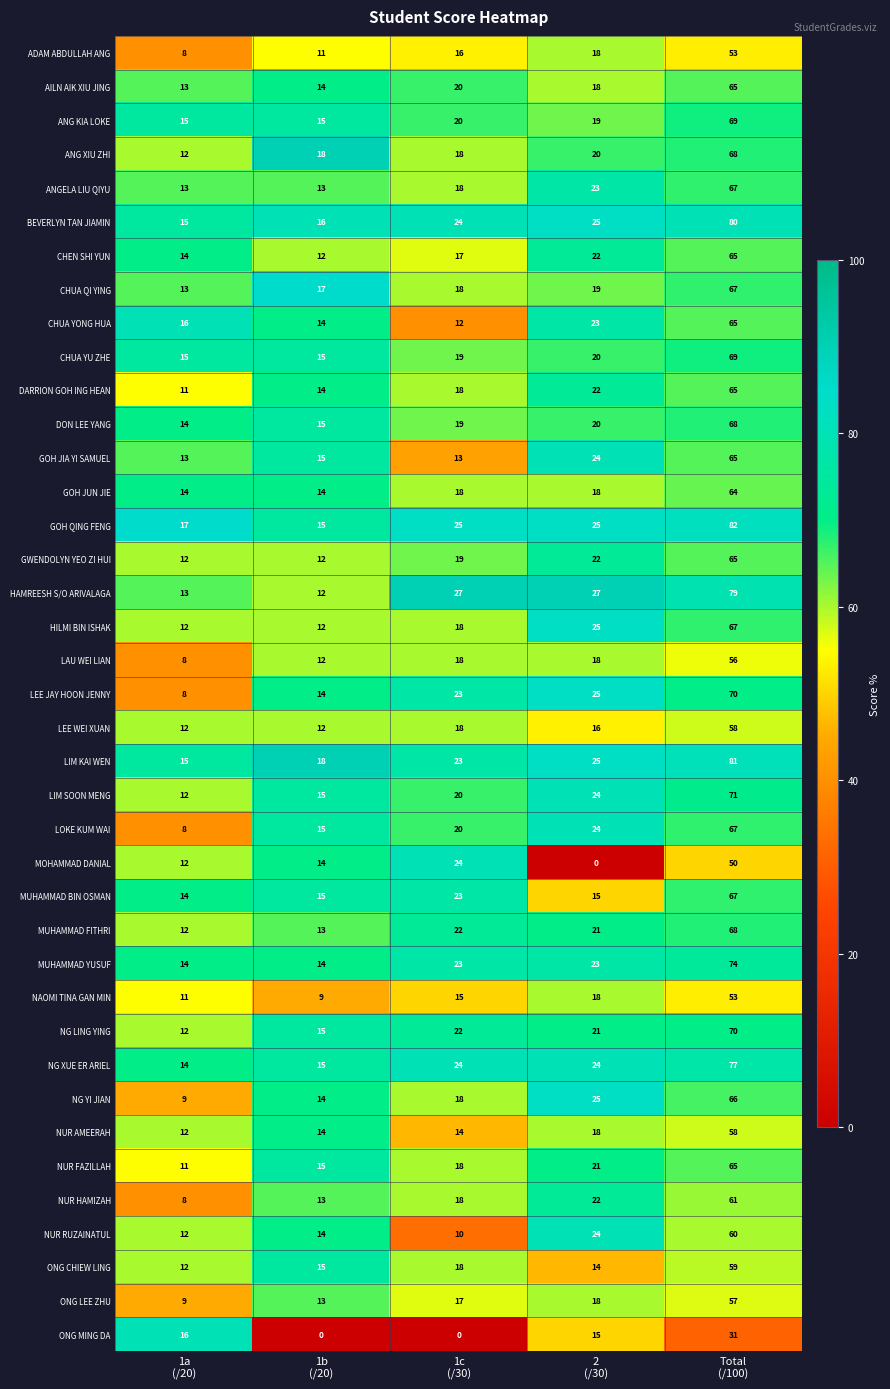

How many distinct data groups are displayed?

39